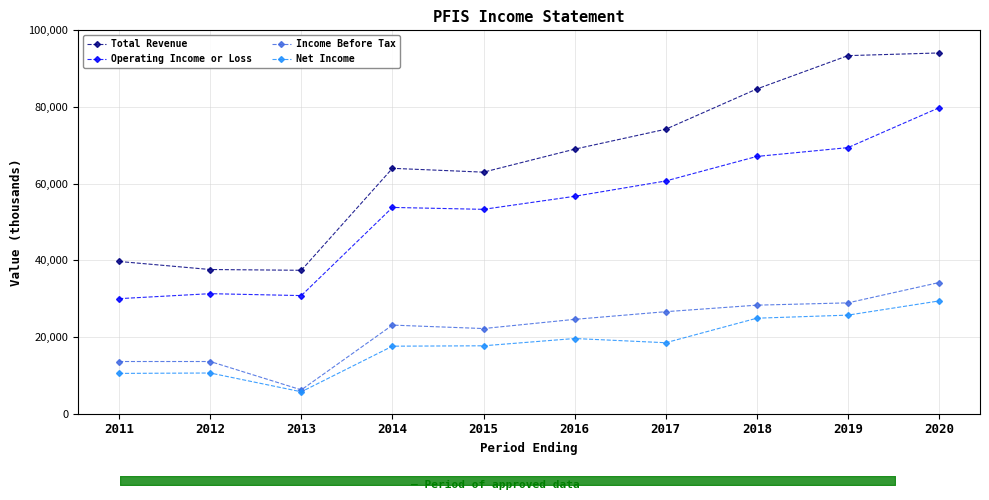

Which category has the highest value in the Net Income series?

2020